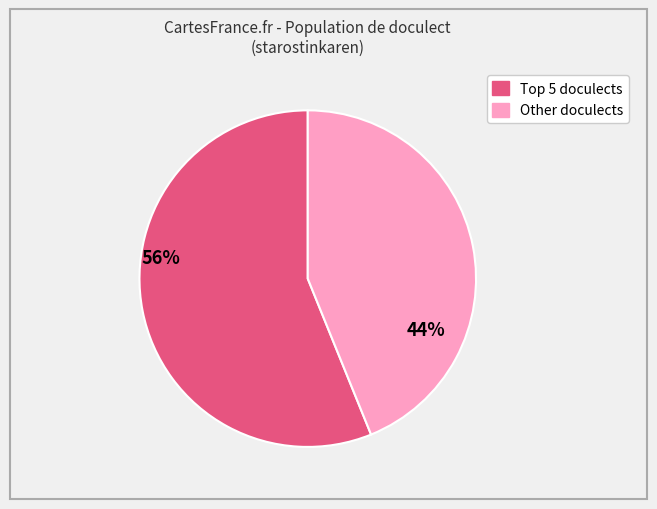

Is there a majority slice in this chart?

Yes